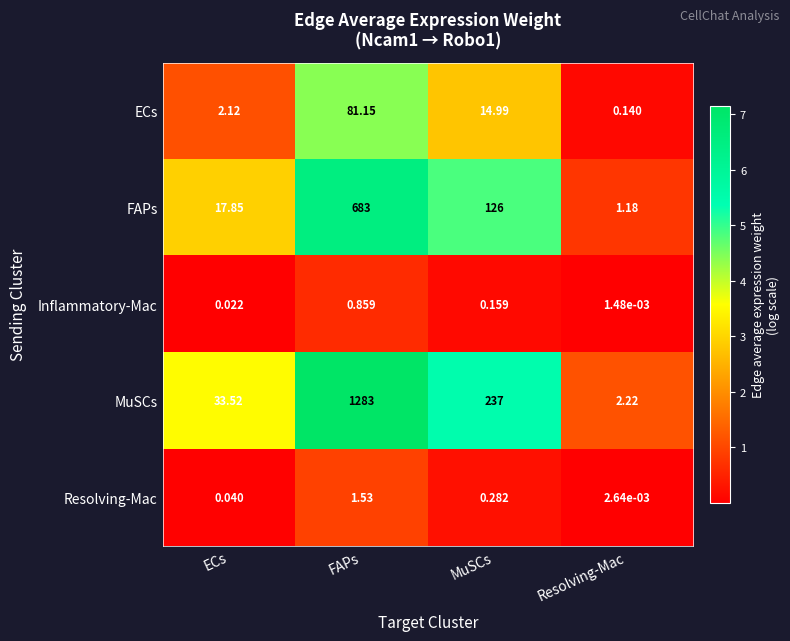

How many data points does each series have?

4